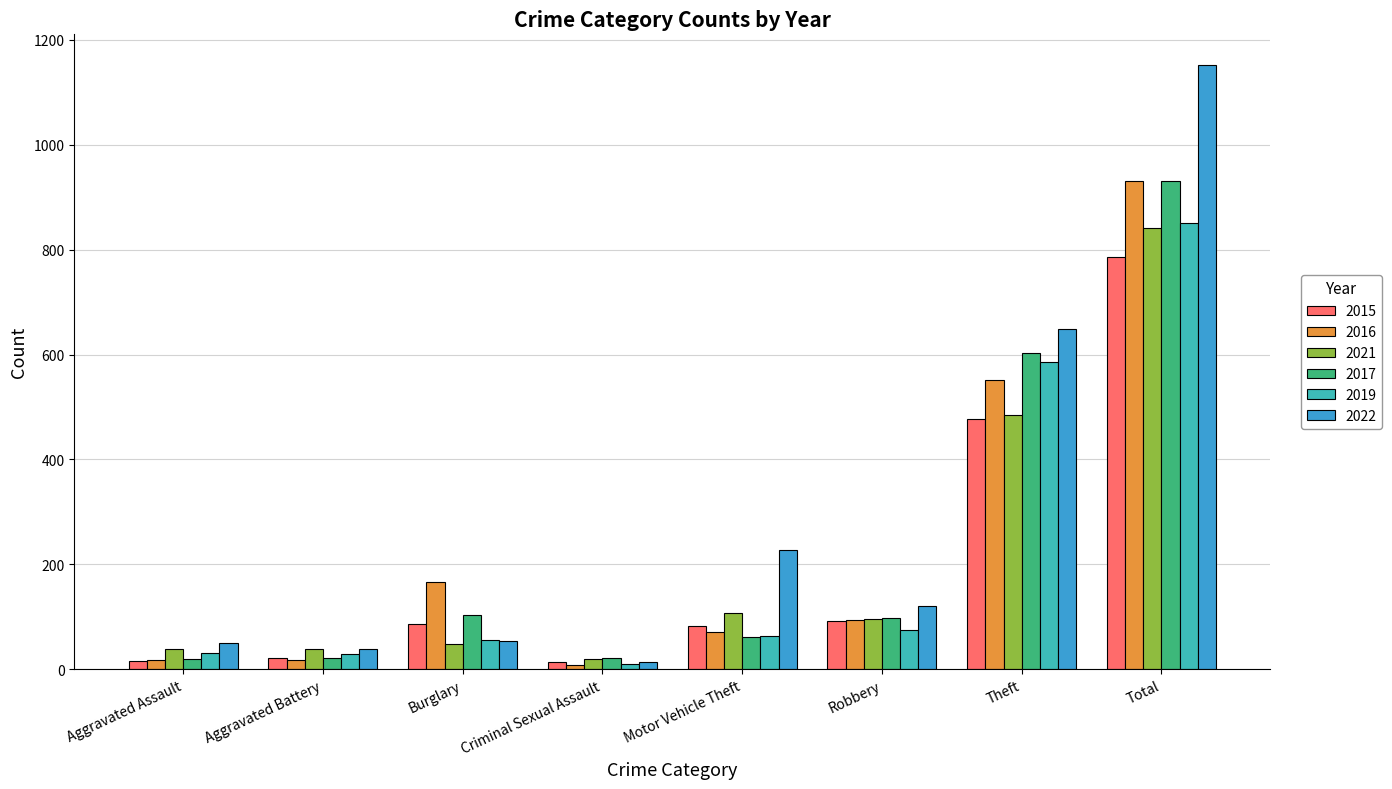

Which series has the widest spread of values?

2022